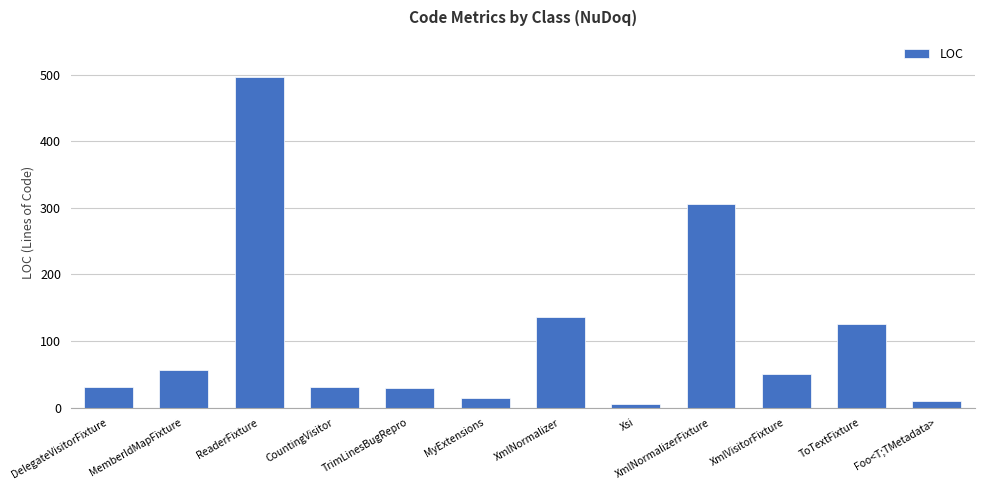

What is the maximum value shown in the chart?

497